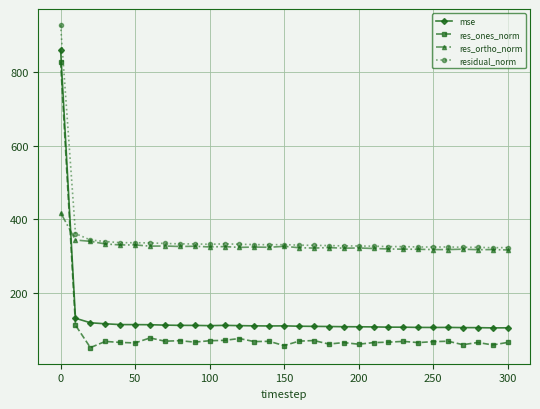

What is the highest value of the mse series?

861.7